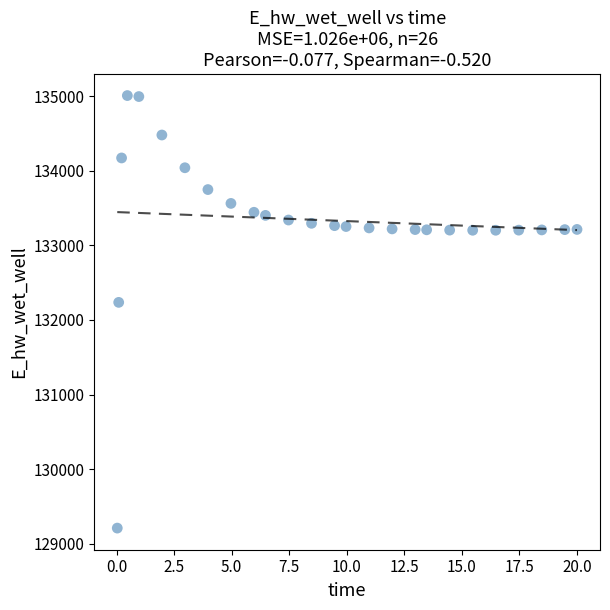

What is the range of Y values (max minus min)?

5795.6